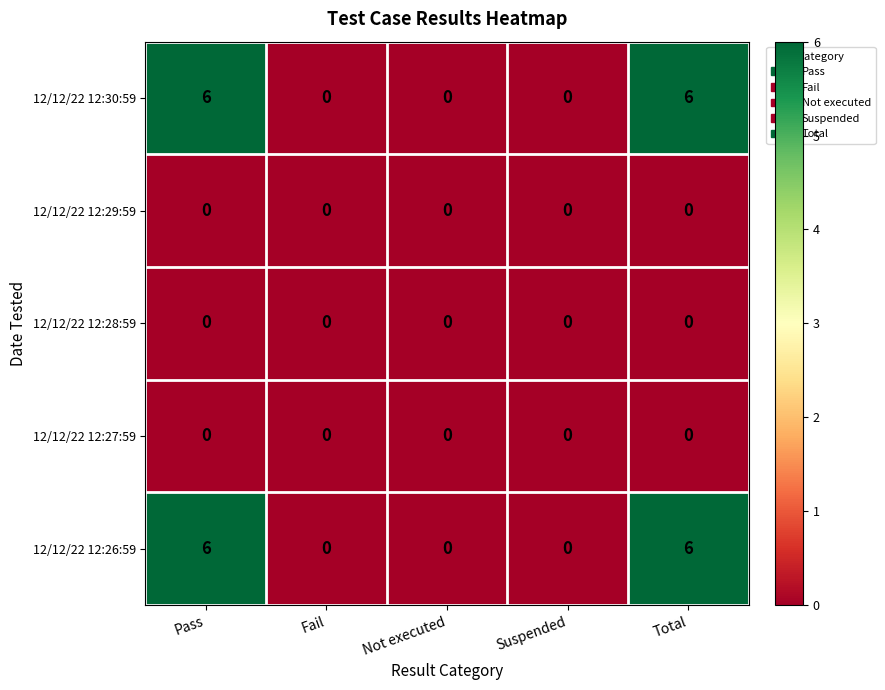

What is the maximum value shown in the chart?

6